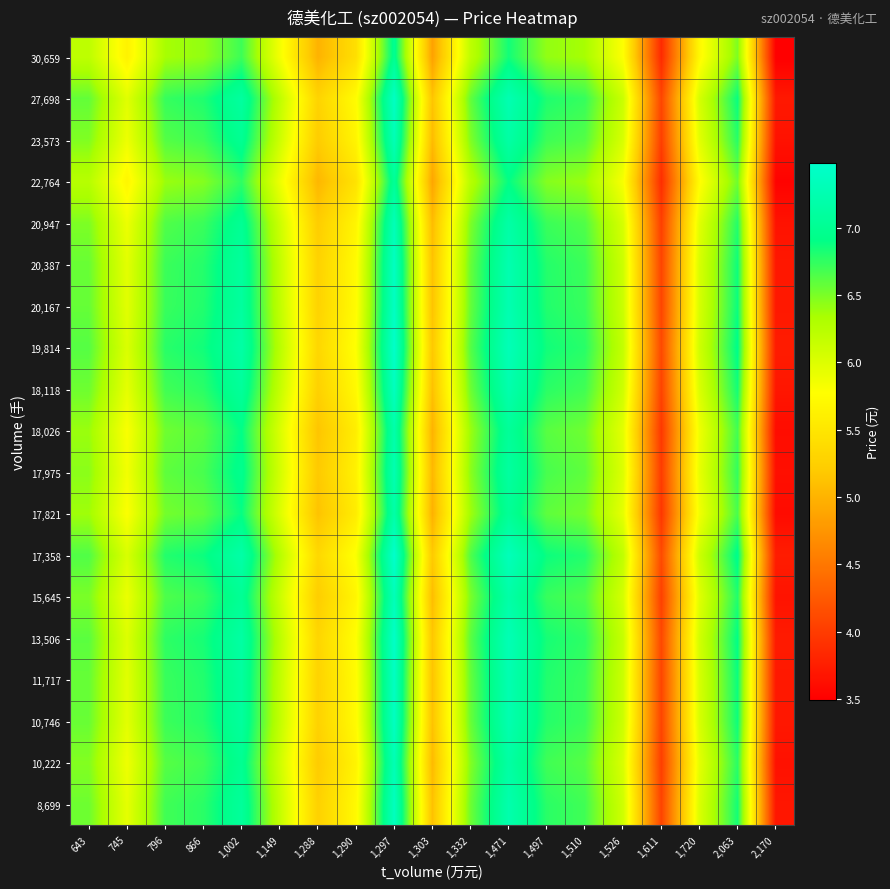

Count the number of data series in this chart.

19